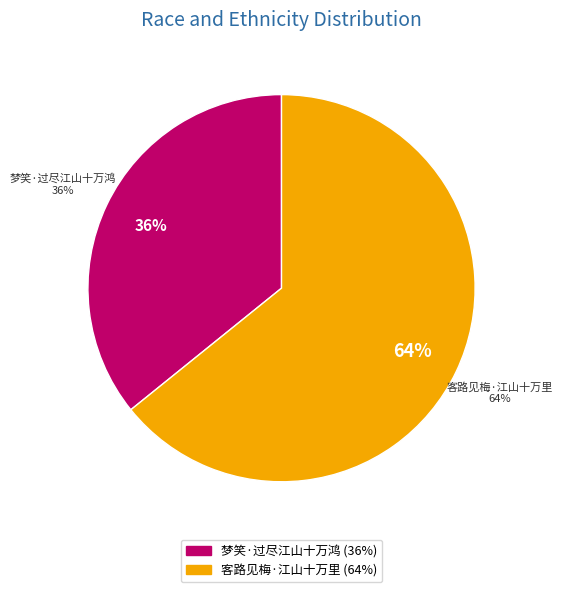

To the nearest percent, what is the difference between the 梦笑·过尽江山十万鸿 and 客路见梅·江山十万里 slice percentages?

28%